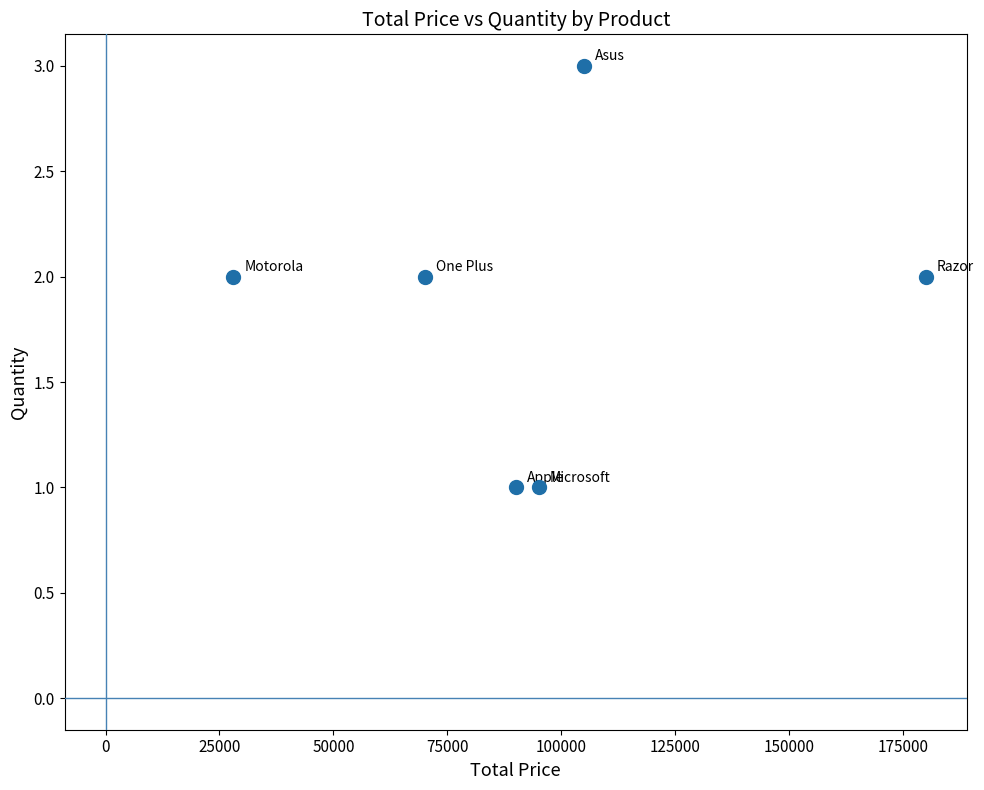

What is the range of X values (max minus min)?

152000